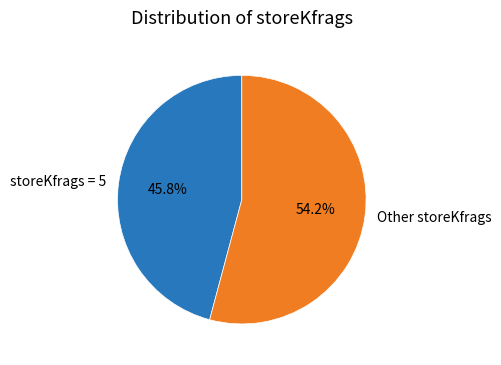

What portion of the pie excludes Other storeKfrags?

45.8%